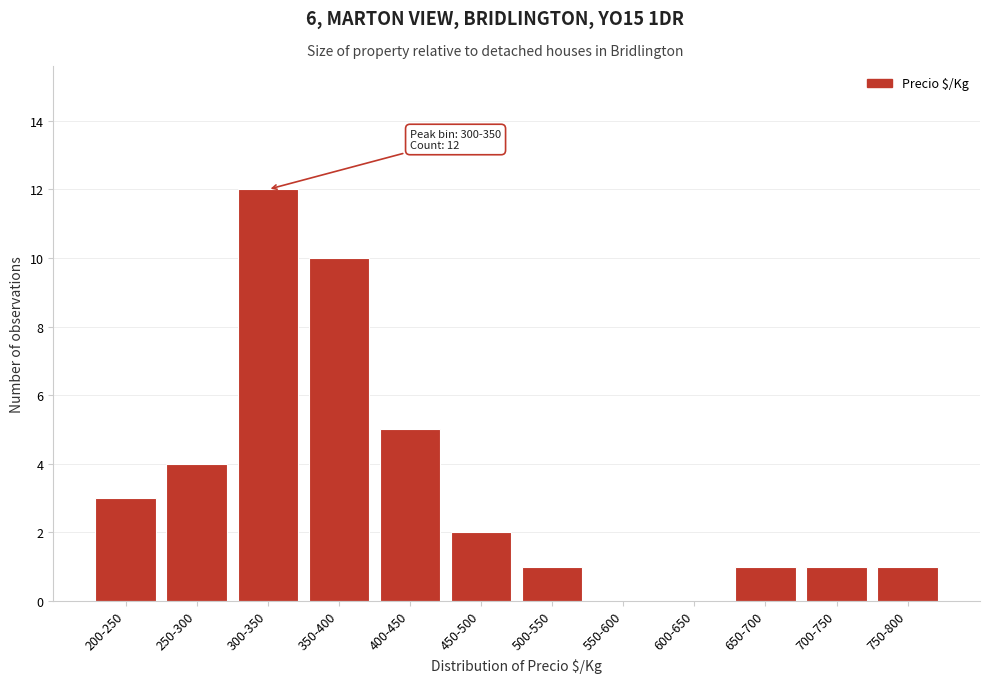

Reading left to right, what are all the values shown in this chart?

200-250=3	250-300=4	300-350=12	350-400=10	400-450=5	450-500=2	500-550=1	550-600=0	600-650=0	650-700=1	700-750=1	750-800=1